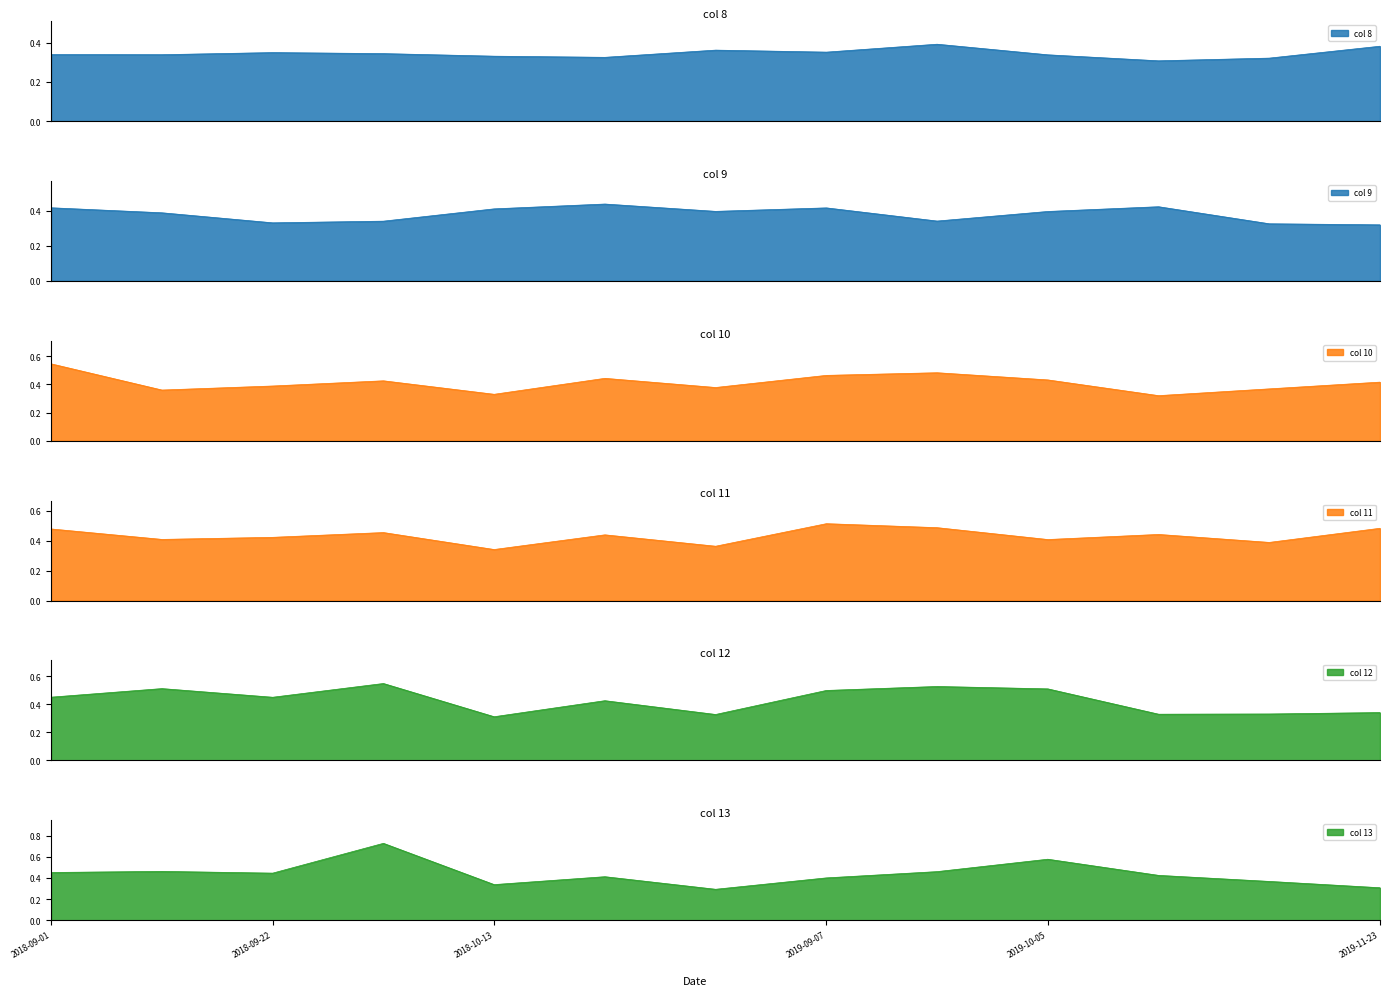

Which category has the highest value in the col 9 series?

2018-11-03